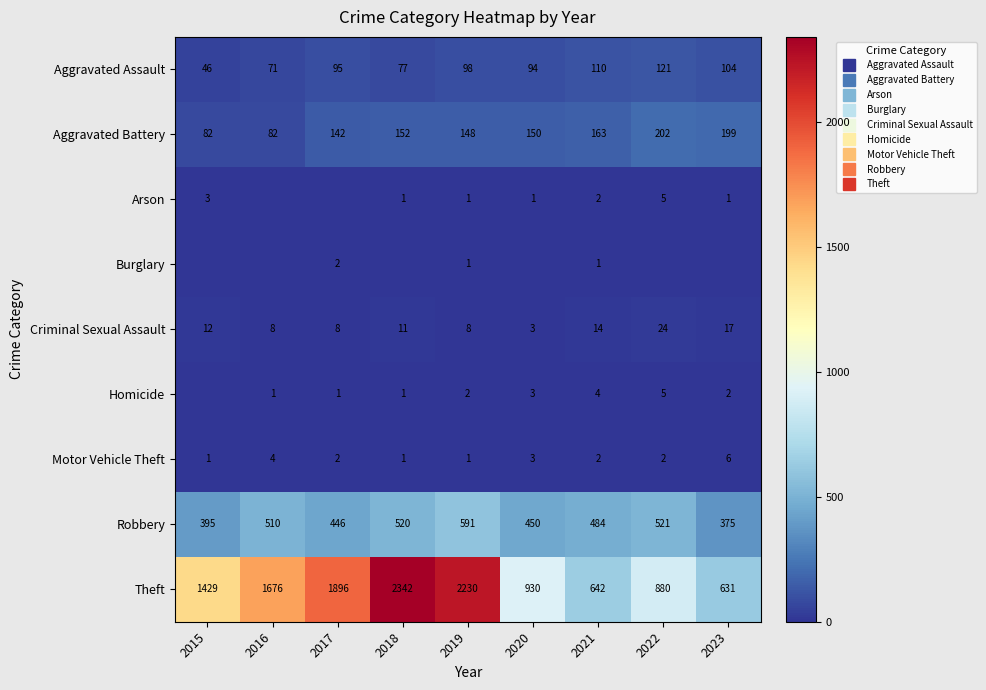

Is it true that Motor Vehicle Theft equals 9 at 2023?

False